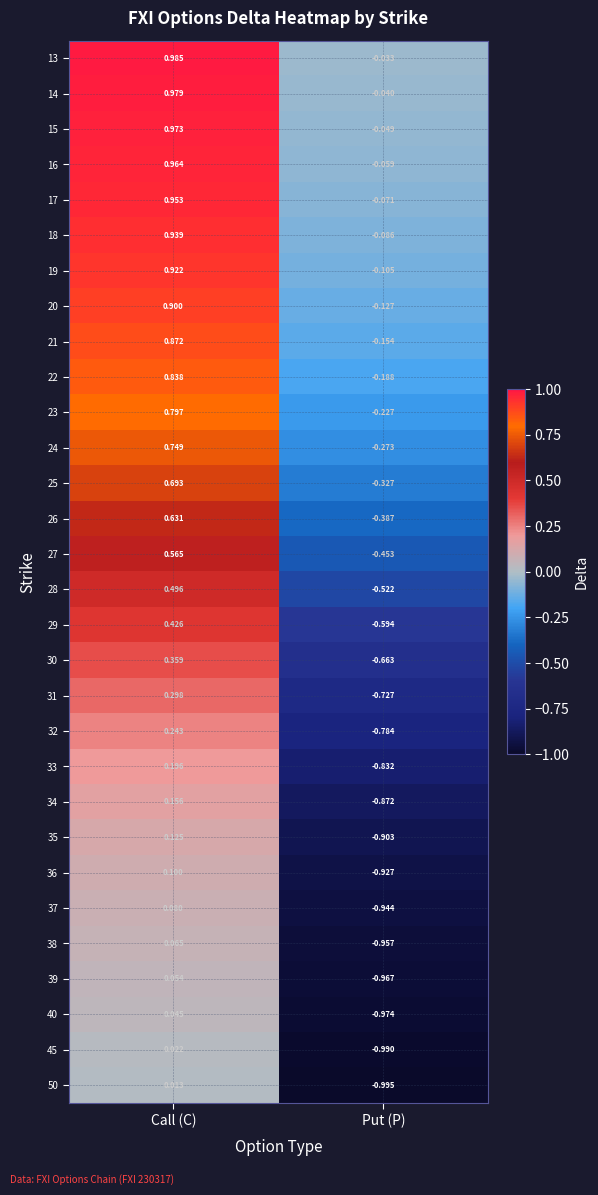

Count the number of categories in the chart.

2